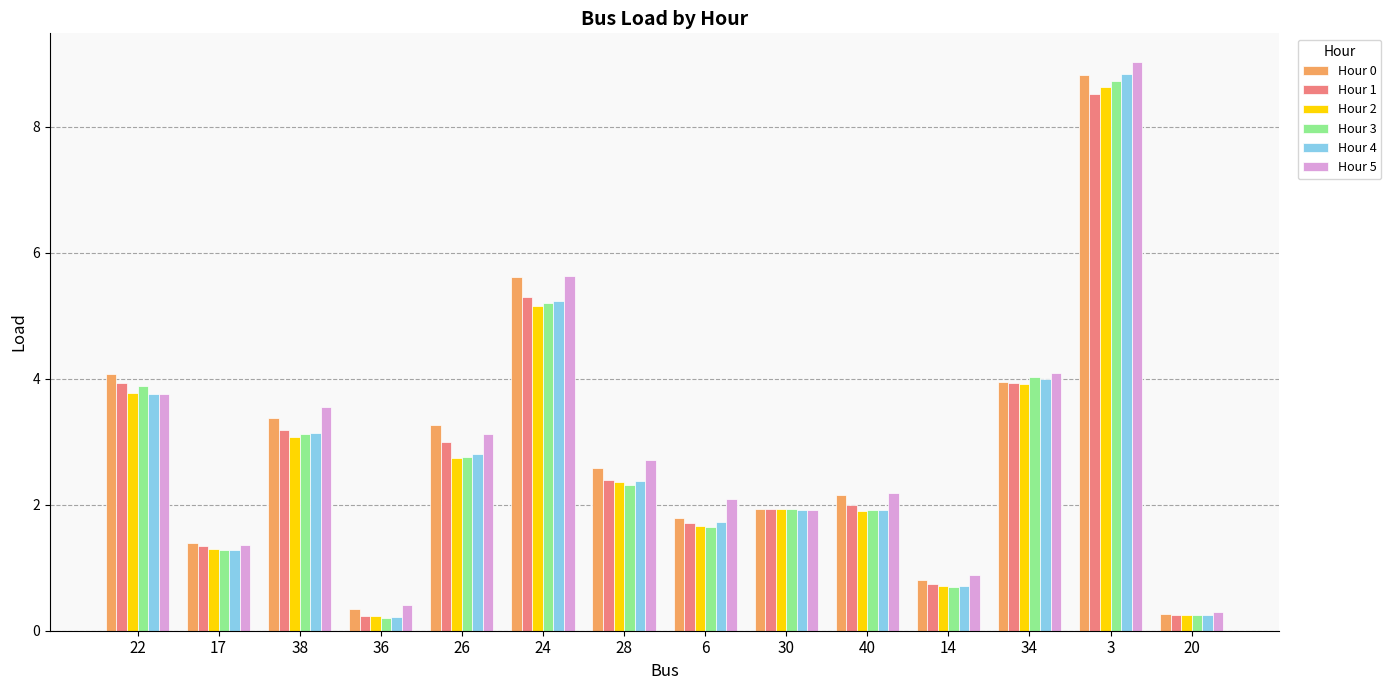

What position from the left is 30?

9